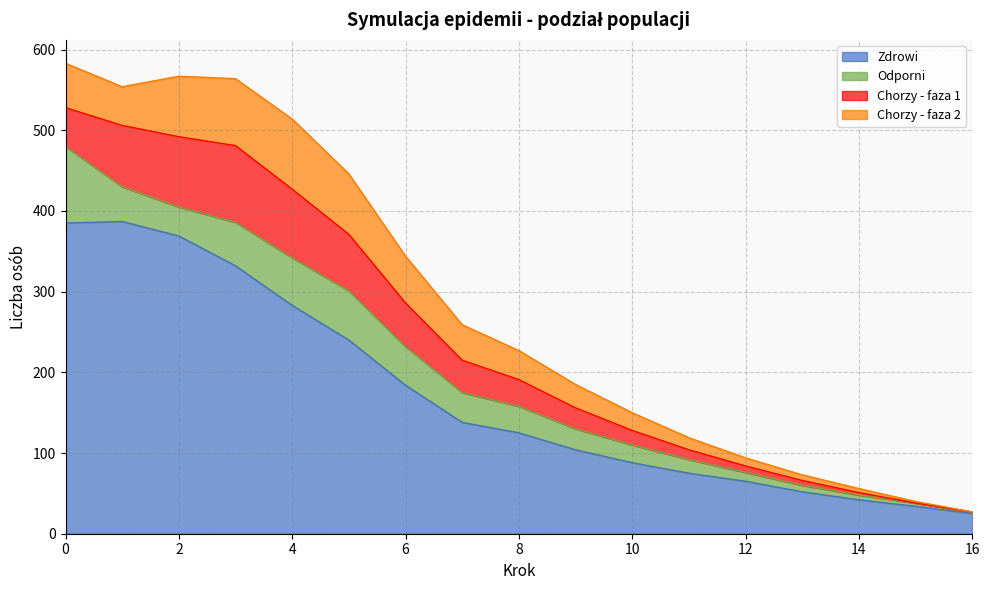

How many lines are shown in the chart?

4